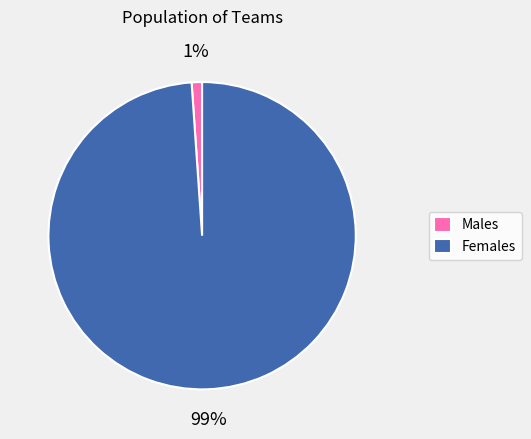

To the nearest percent, what is the difference between the largest and smallest slice percentages?

98%